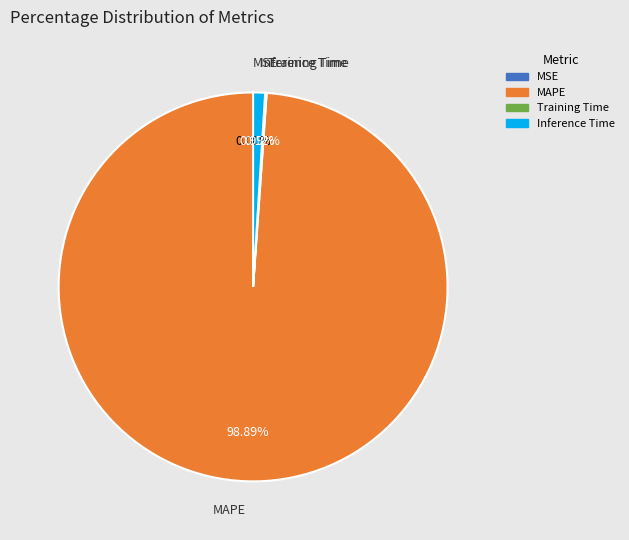

To the nearest percent, what is the combined percentage of Inference Time and MAPE?

100%